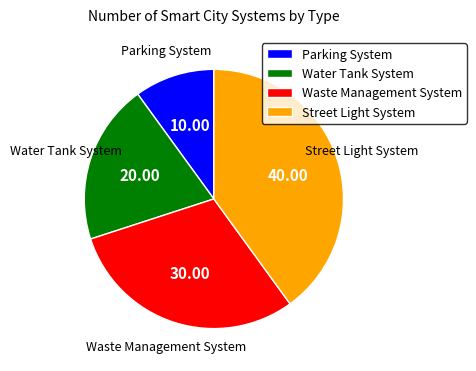

The Water Tank System slice represents 20% of the pie. True or false?

True